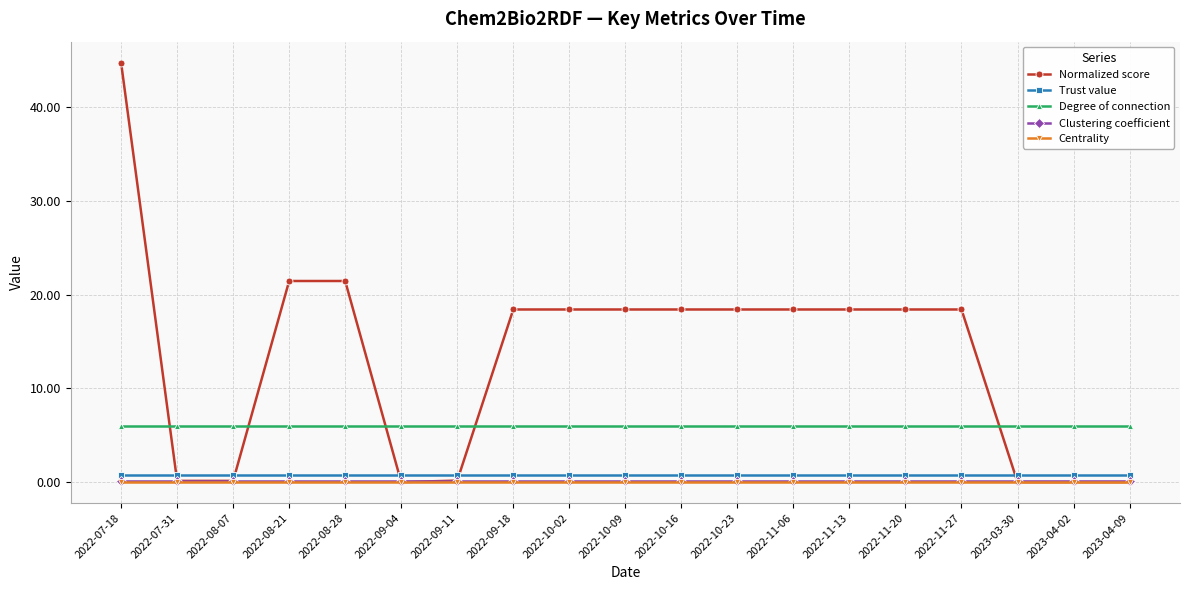

What is the difference between the Normalized score values at 2022-07-31 and 2023-03-30?

0.1